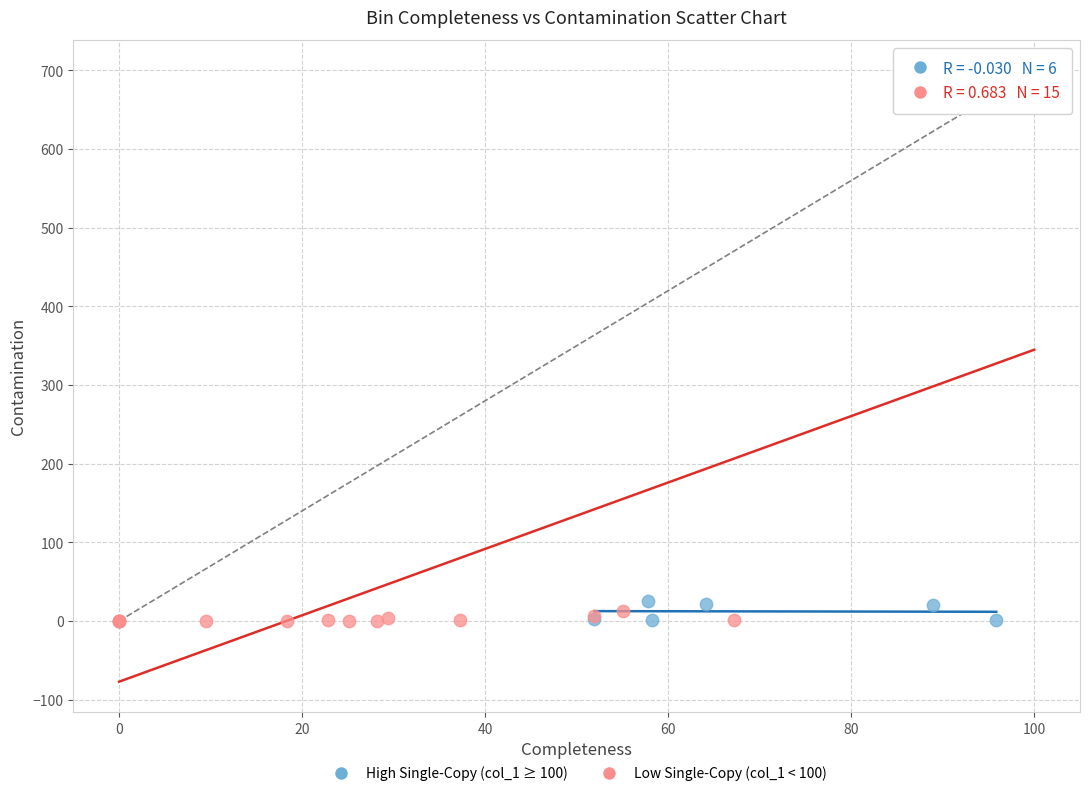

Which series contains the highest Y value?

Low Single-Copy (col_1 < 100)